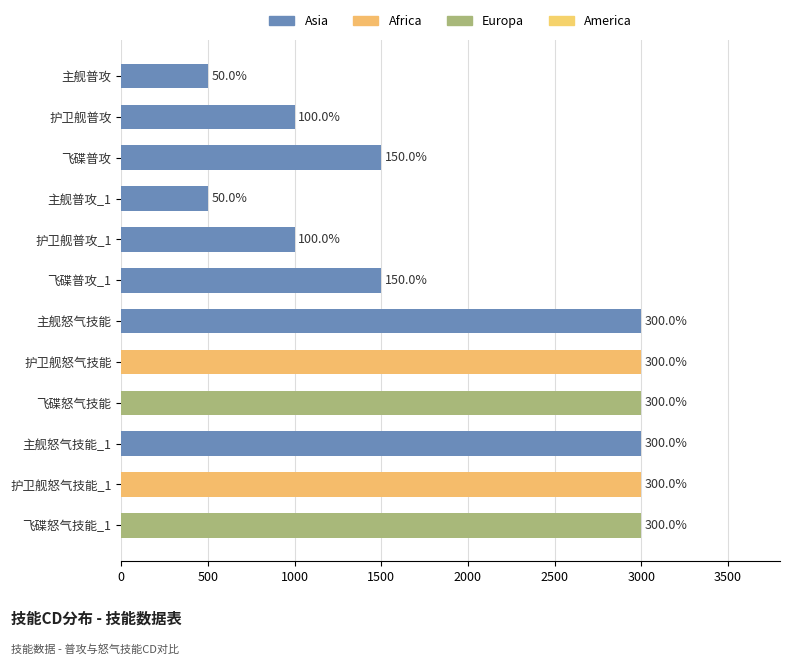

Does the chart contain any negative values?

No